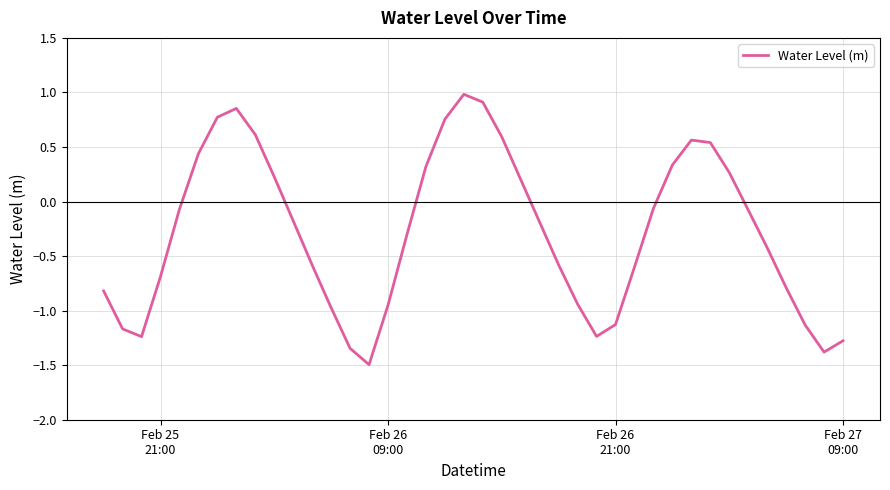

What is the average value?

-0.3